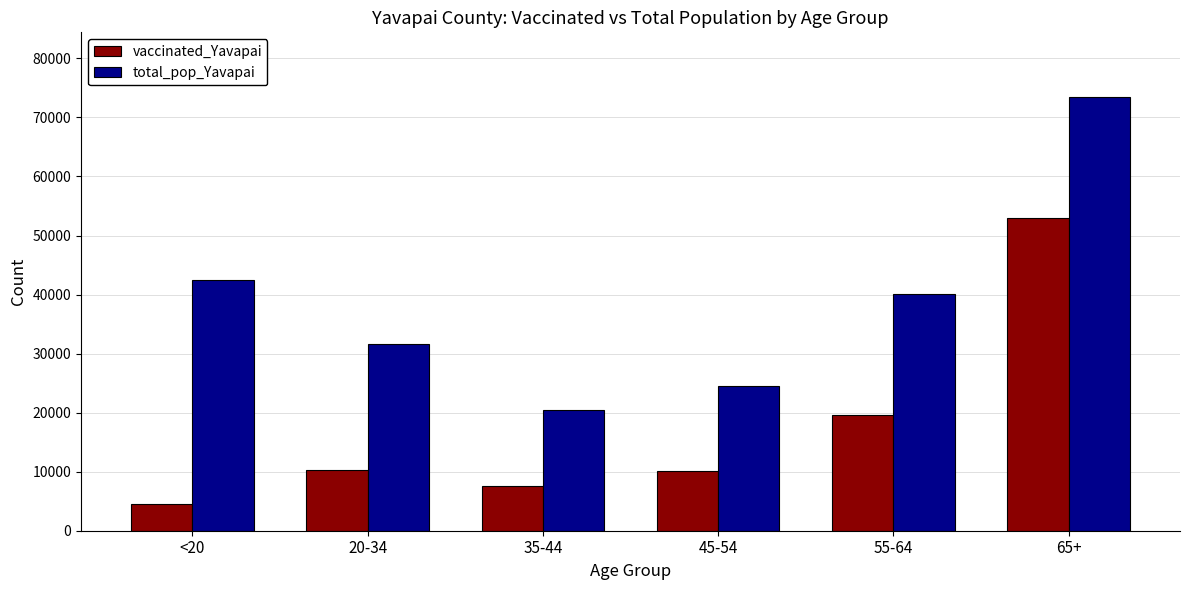

What is the greatest value displayed?

73402